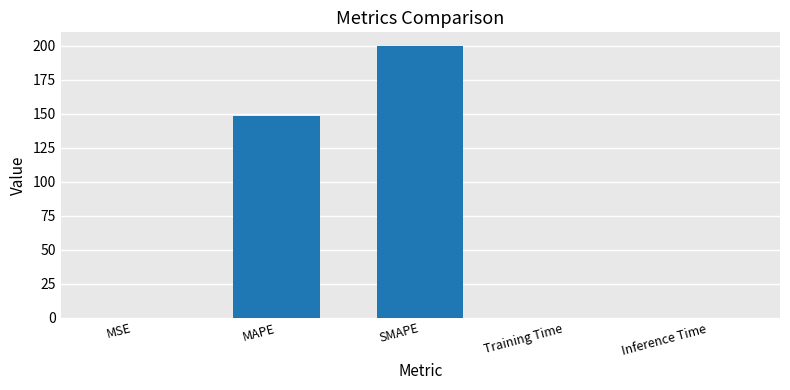

What is the greatest value displayed?

200.0